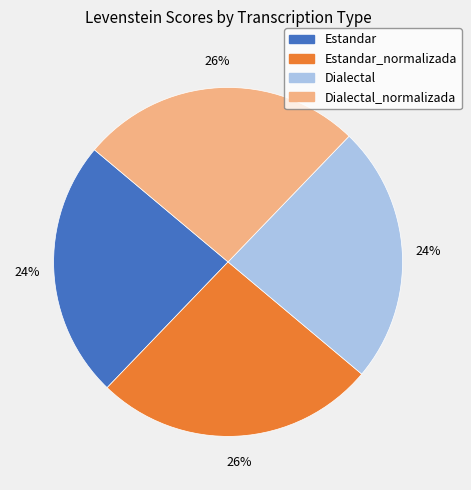

Is there a majority slice in this chart?

No